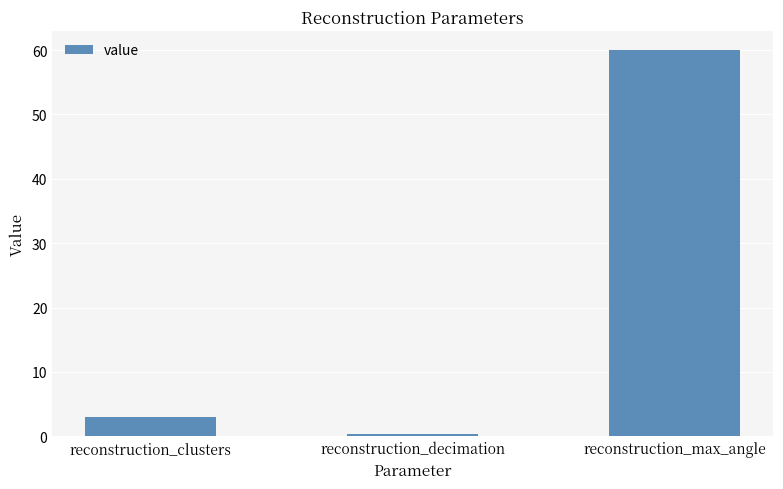

Rank the categories by value from highest to lowest.

reconstruction_max_angle, reconstruction_clusters, reconstruction_decimation